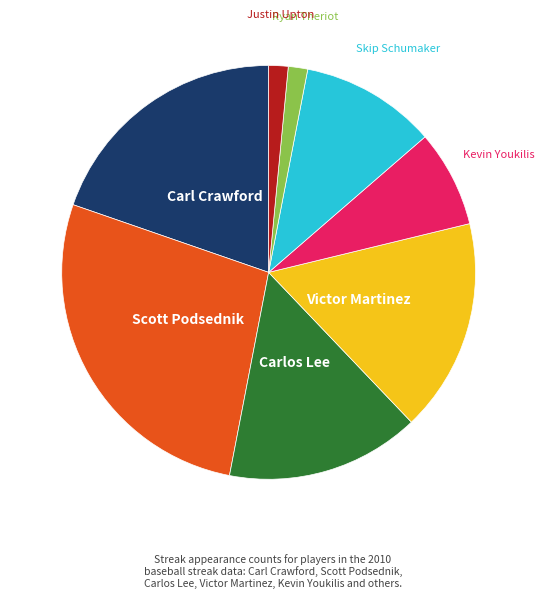

What is the ratio of the value at Carl Crawford to the value at Justin Upton?

13.0